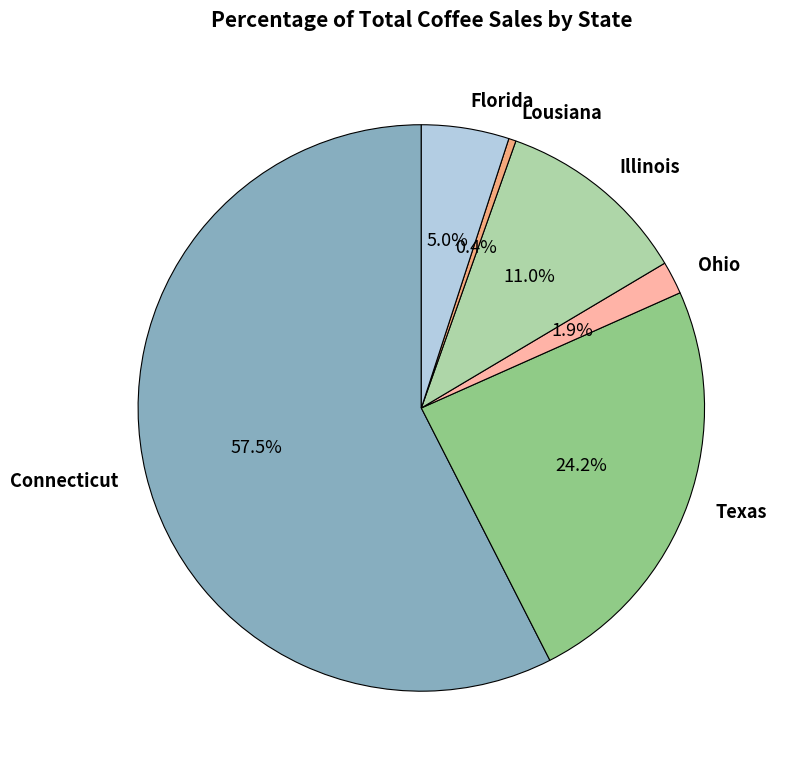

How many slices are in this pie chart?

6